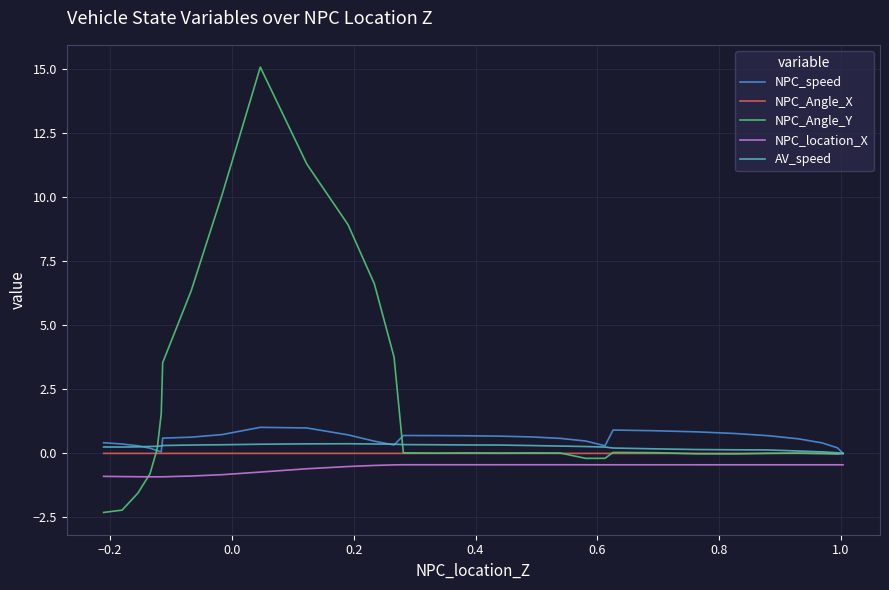

True or false: NPC_Angle_X and NPC_speed cross at least once.

False